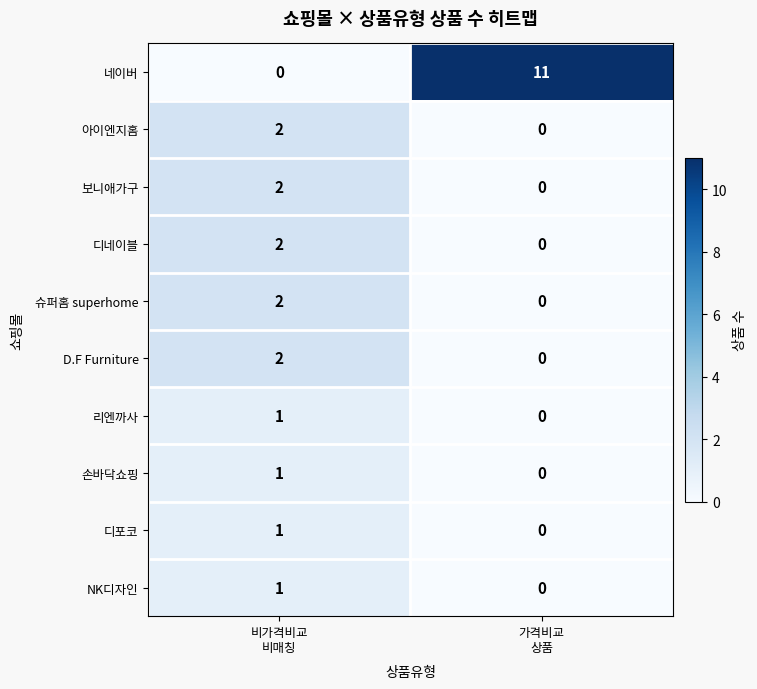

Between 비가격비교
비매칭 and 가격비교
상품, which series saw the biggest shift?

네이버